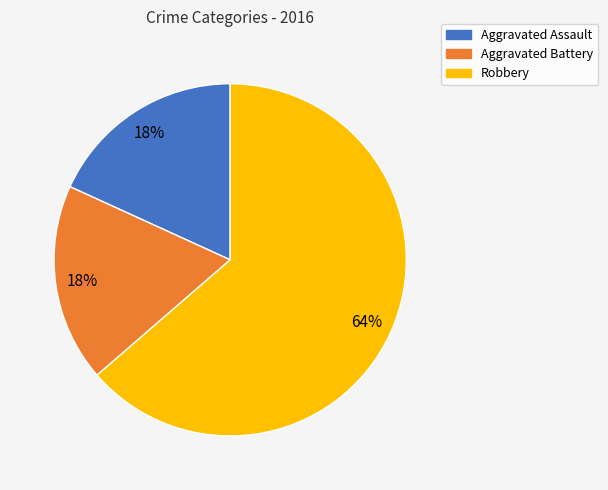

To the nearest percent, what portion does Robbery represent?

64%